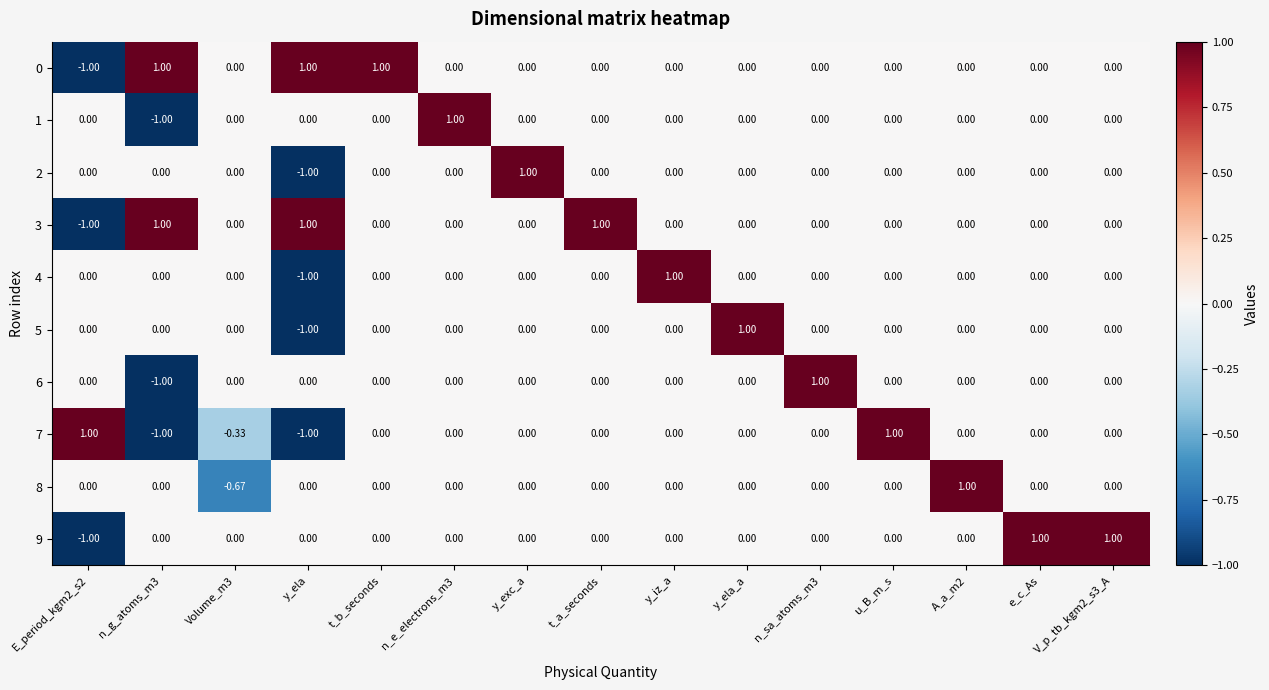

Between t_a_seconds and E_period_kgm2_s2, which is larger?

t_a_seconds